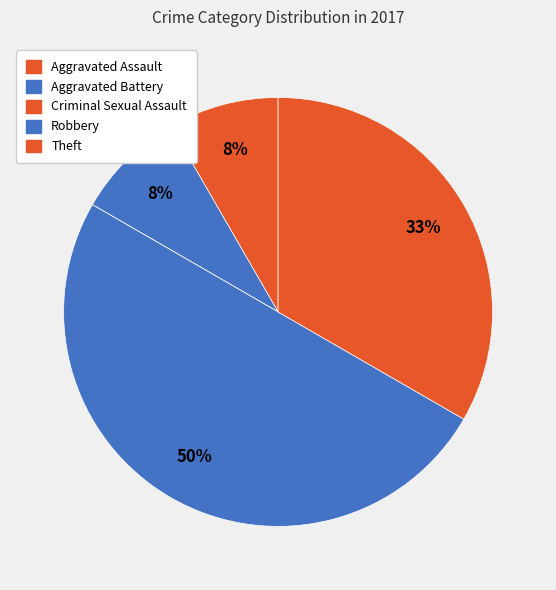

Count the number of slices in the pie.

5